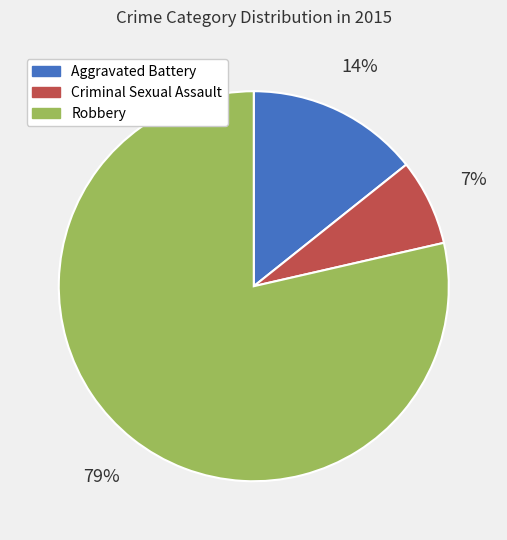

To the nearest percent, what percentage of the pie is Robbery?

79%